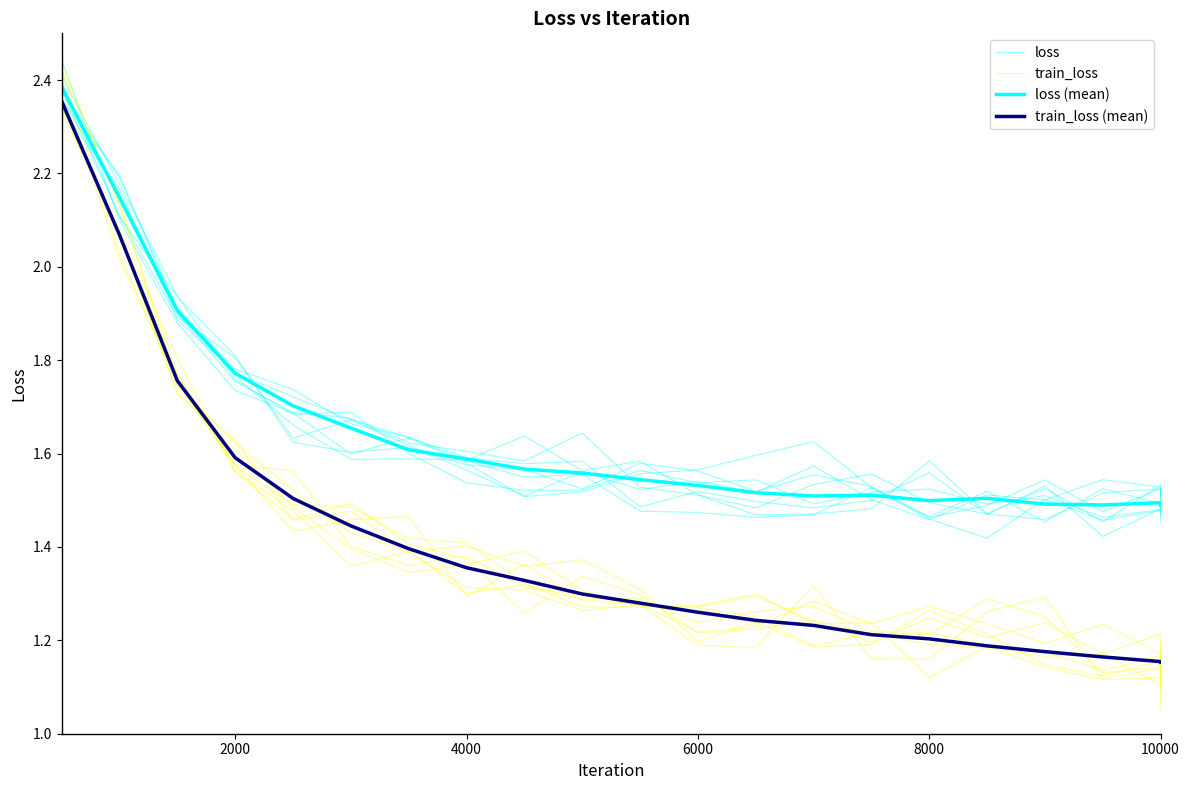

What is the sum of all train_loss values?

29.4